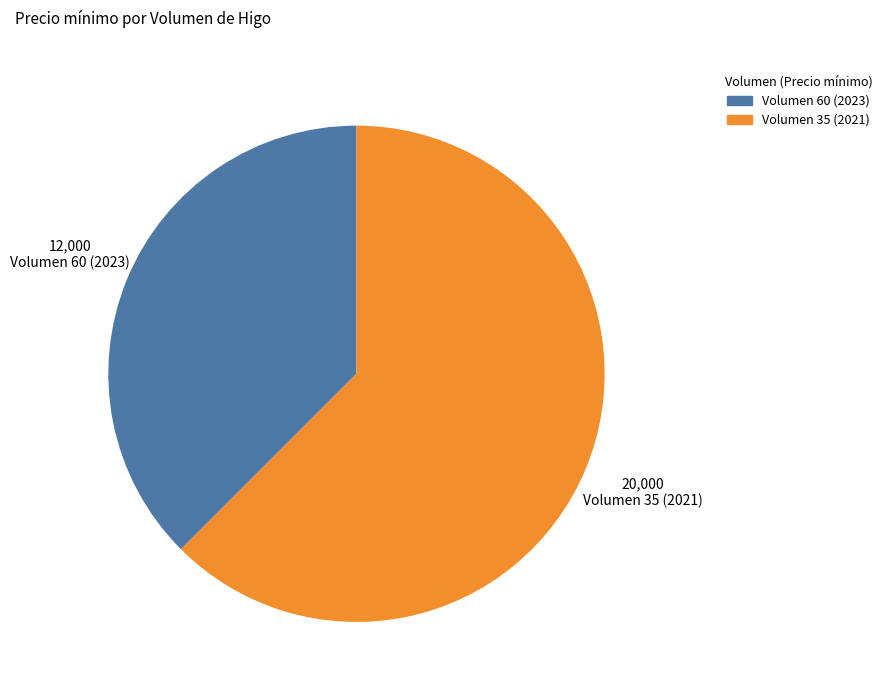

Is there any slice that represents more than half of the pie?

Yes